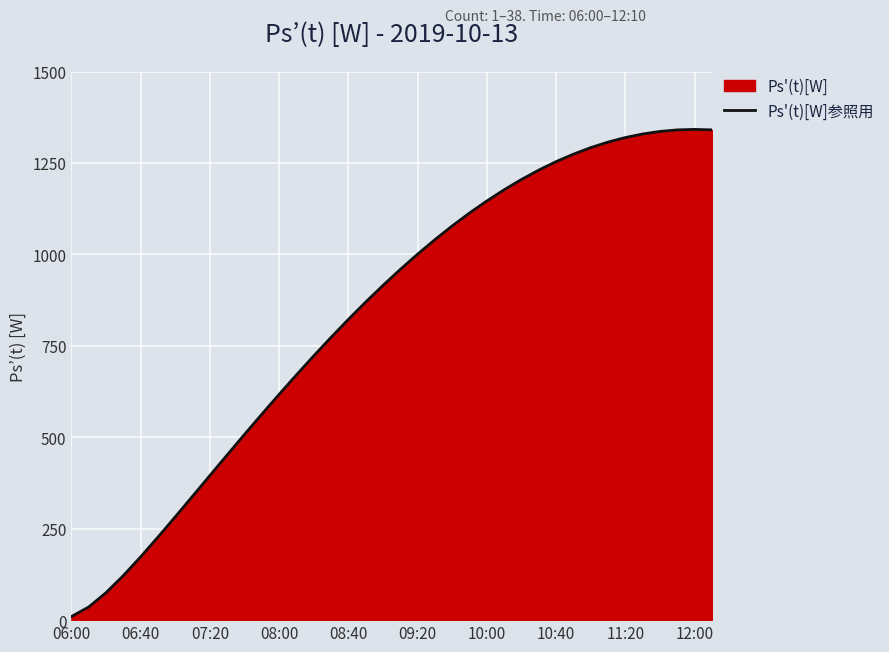

The chart shows a value of 9.8 at 06:00. True or false?

True